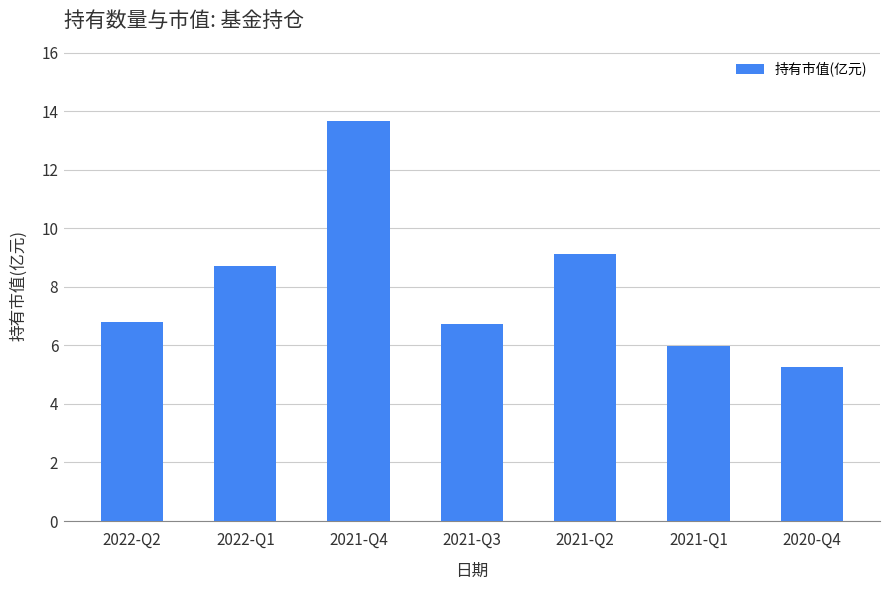

Is it true that the value at 2020-Q4 is 2.8?

False